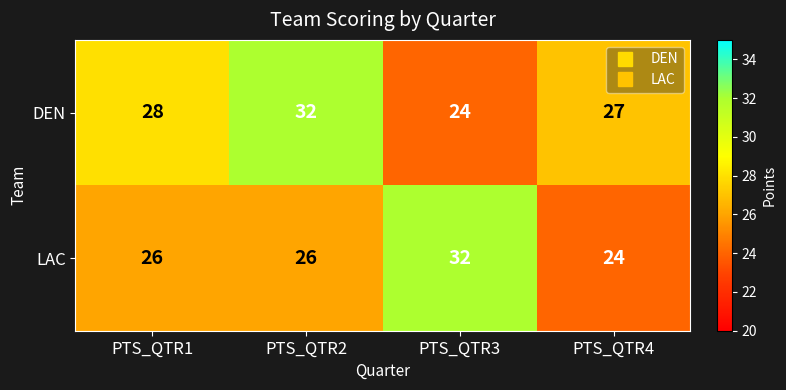

How many DEN values are between 27 and 32?

3